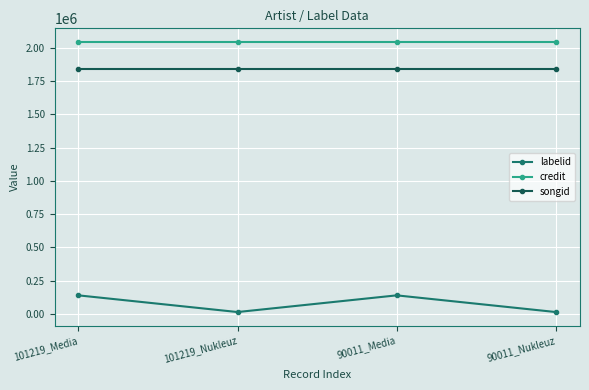

Reading left to right, extract all data points from this chart.

labelid: 101219_Media=139907	101219_Nukleuz=14421	90011_Media=139907	90011_Nukleuz=14421
credit: 101219_Media=2046085	101219_Nukleuz=2046085	90011_Media=2046085	90011_Nukleuz=2046085
songid: 101219_Media=1839342	101219_Nukleuz=1839342	90011_Media=1839342	90011_Nukleuz=1839342